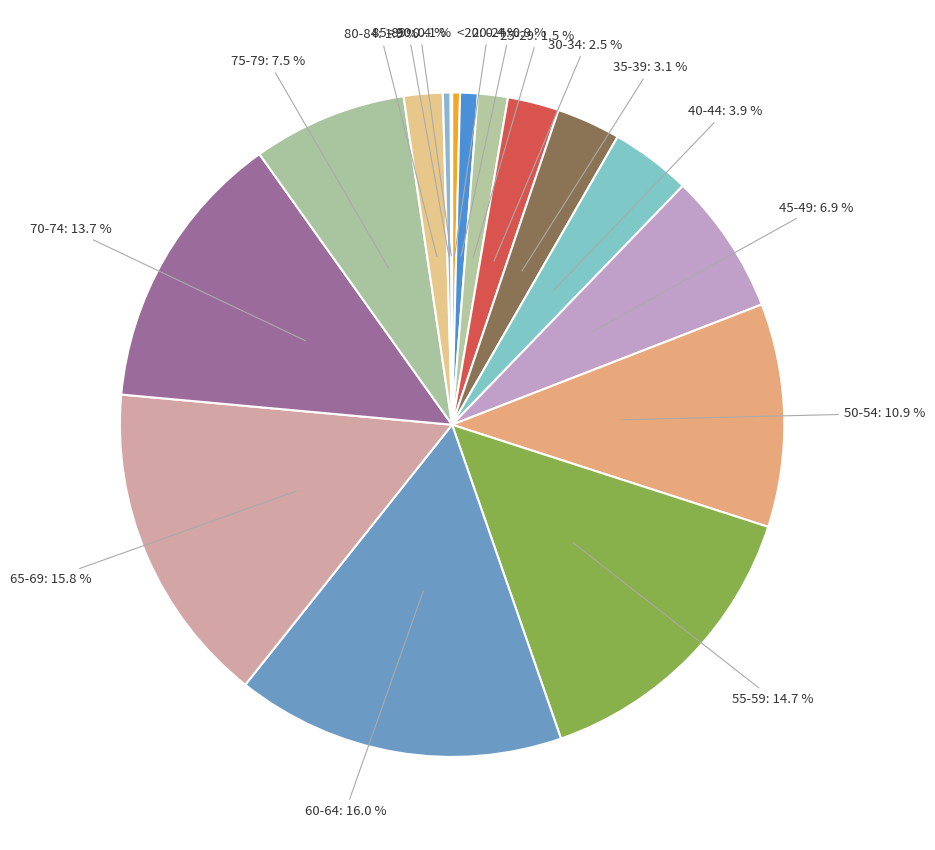

What percentage do 65-69: 15.8 % and 50-54: 10.9 % together represent?

26.6%